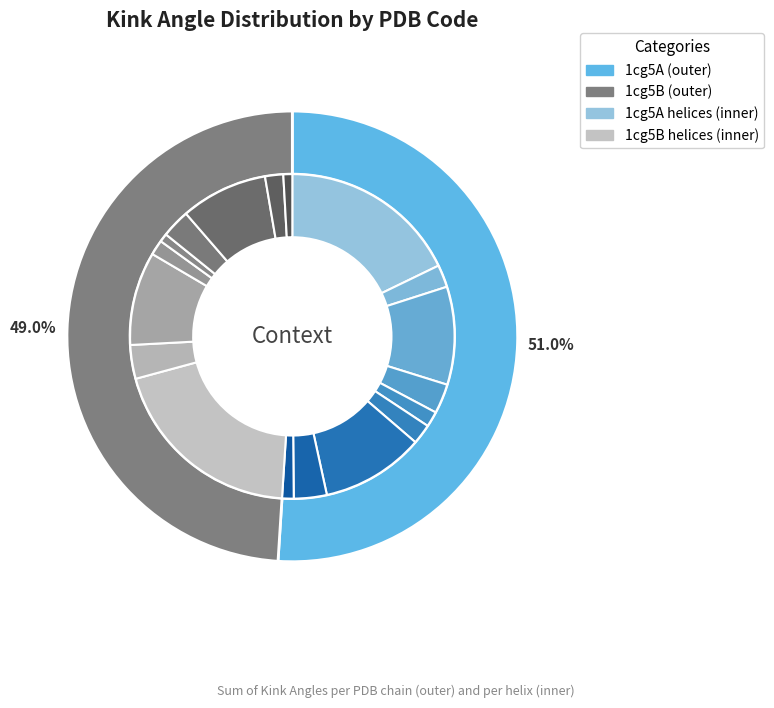

To the nearest percent, what is the average slice percentage?

11%